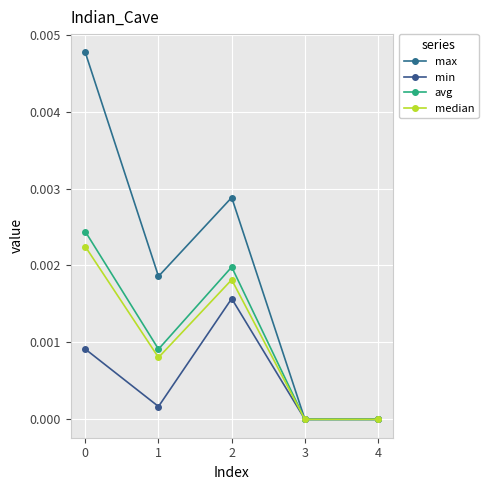

What are all the series names shown in the legend?

max, min, avg, median